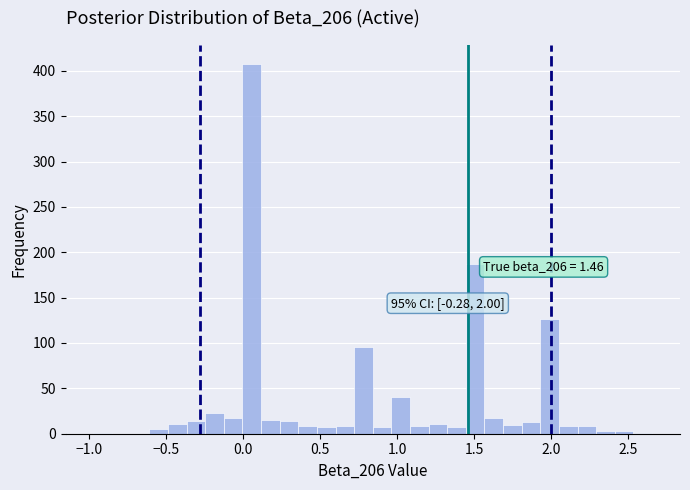

Read against the x-axis, roughly where is the centre of the tallest bar?

0.05